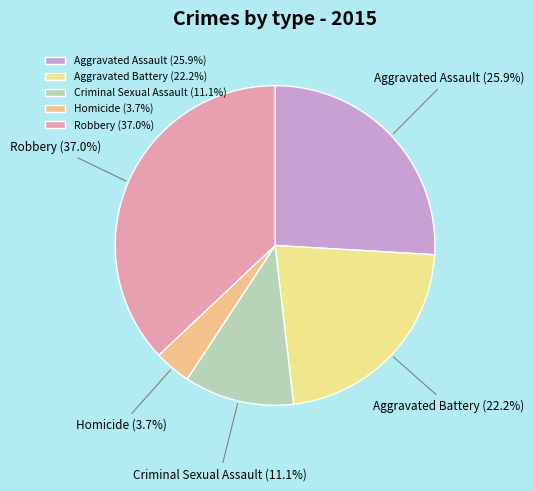

Do Aggravated Assault and Aggravated Battery together represent more than half of the pie?

No